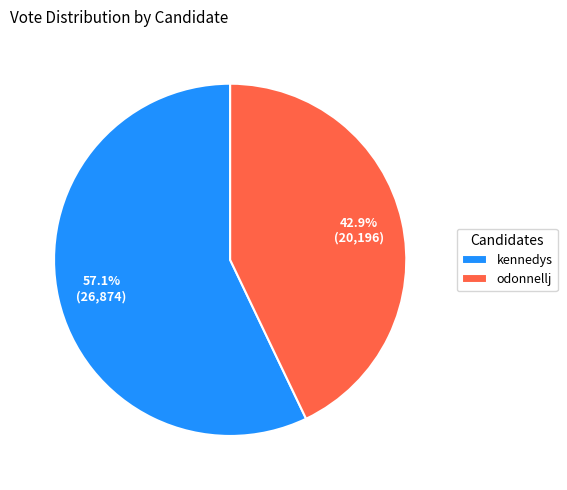

How much of the chart is everything except kennedys?

42.9%